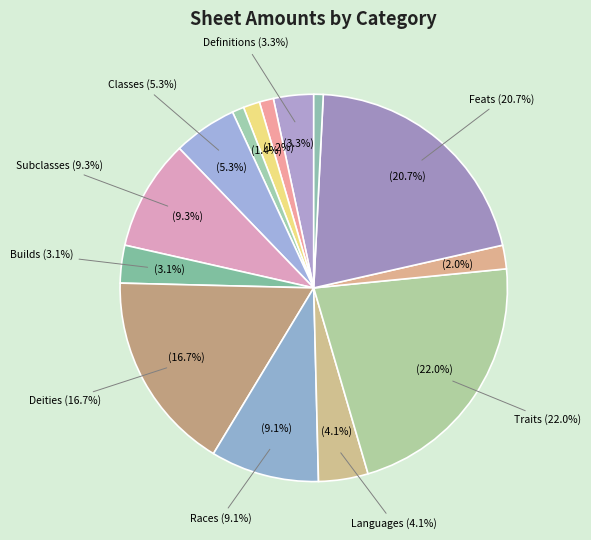

Is it true that Subclasses is 1% of the pie?

False